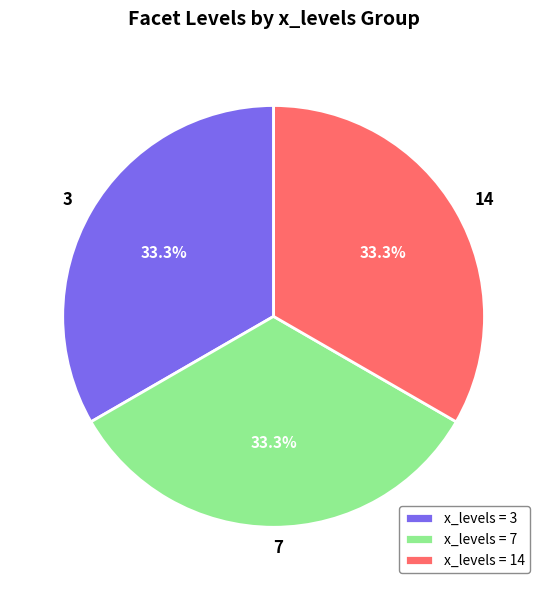

What percentage is NOT represented by x_levels = 7?

66.7%